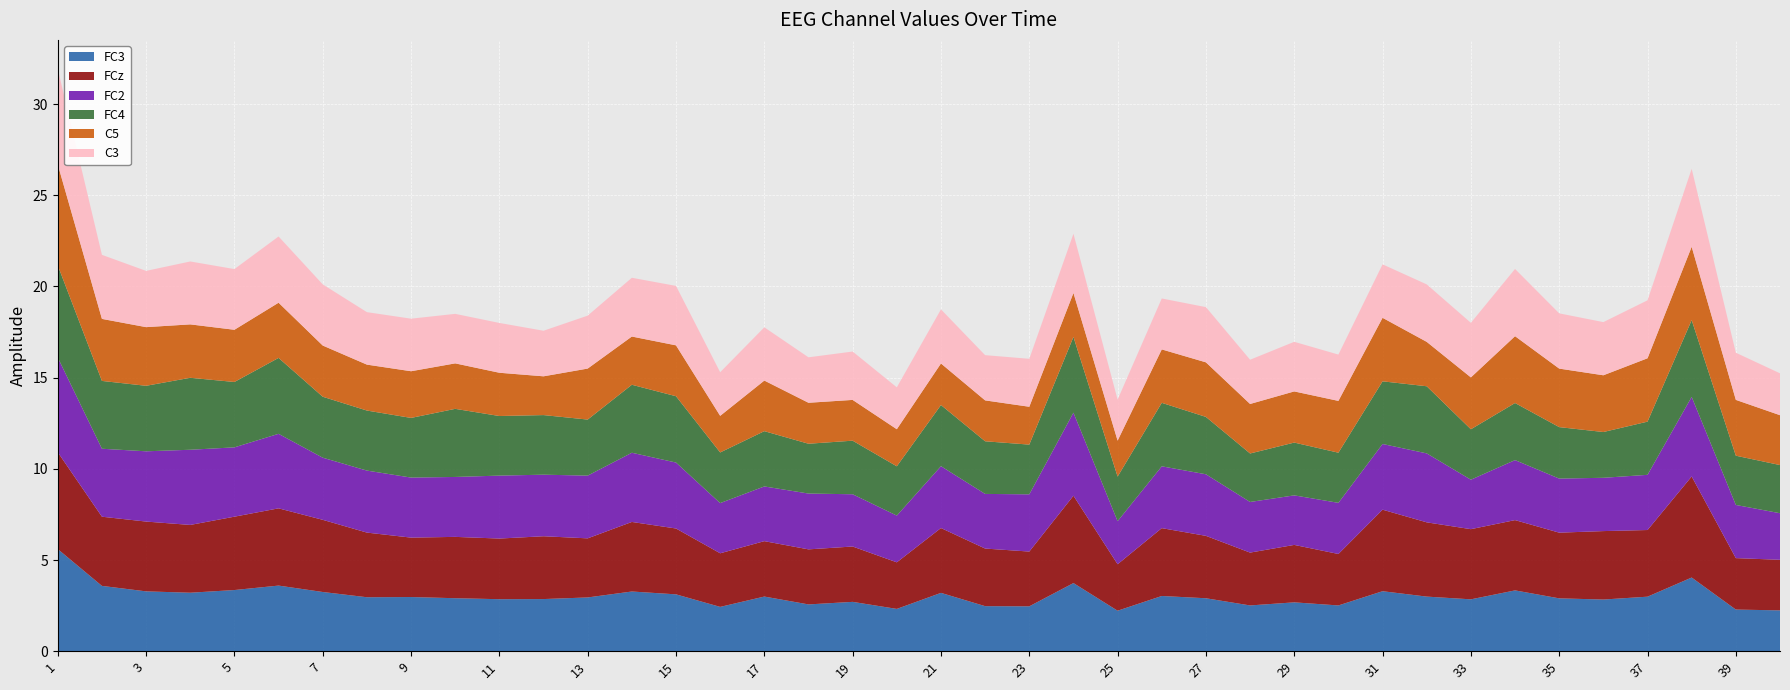

Reading left to right, list all the values displayed in this chart.

FC3: 1=5.6	2=3.6	3=3.3	4=3.2	5=3.4	6=3.6	7=3.2	8=3.0	9=3.0	10=2.9	11=2.9	12=2.9	13=2.9	14=3.3	15=3.1	16=2.4	17=3.0	18=2.6	19=2.7	20=2.3	21=3.2	22=2.5	23=2.5	24=3.7	25=2.2	26=3.0	27=2.9	28=2.5	29=2.7	30=2.5	31=3.3	32=3.0	33=2.8	34=3.3	35=2.9	36=2.8	37=3.0	38=4.0	39=2.3	40=2.2
FCz: 1=5.3	2=3.8	3=3.8	4=3.7	5=4.0	6=4.2	7=4.0	8=3.5	9=3.3	10=3.4	11=3.3	12=3.4	13=3.2	14=3.8	15=3.6	16=2.9	17=3.0	18=3.0	19=3.0	20=2.6	21=3.6	22=3.2	23=3.0	24=4.8	25=2.5	26=3.7	27=3.4	28=2.9	29=3.1	30=2.8	31=4.5	32=4.1	33=3.8	34=3.9	35=3.6	36=3.8	37=3.7	38=5.5	39=2.8	40=2.8
FC2: 1=5.2	2=3.7	3=3.9	4=4.1	5=3.8	6=4.1	7=3.4	8=3.4	9=3.3	10=3.3	11=3.5	12=3.4	13=3.4	14=3.8	15=3.6	16=2.8	17=3.0	18=3.1	19=2.9	20=2.6	21=3.4	22=3.0	23=3.1	24=4.6	25=2.4	26=3.4	27=3.4	28=2.8	29=2.7	30=2.8	31=3.6	32=3.8	33=2.7	34=3.3	35=3.0	36=2.9	37=3.0	38=4.4	39=2.9	40=2.6
FC4: 1=5.0	2=3.7	3=3.6	4=3.9	5=3.6	6=4.2	7=3.3	8=3.3	9=3.3	10=3.7	11=3.3	12=3.3	13=3.1	14=3.7	15=3.6	16=2.8	17=3.0	18=2.7	19=2.9	20=2.7	21=3.4	22=2.9	23=2.7	24=4.2	25=2.4	26=3.5	27=3.1	28=2.7	29=2.9	30=2.7	31=3.4	32=3.7	33=2.8	34=3.1	35=2.8	36=2.5	37=2.9	38=4.2	39=2.7	40=2.6
C5: 1=5.5	2=3.4	3=3.2	4=2.9	5=2.9	6=3.0	7=2.8	8=2.5	9=2.6	10=2.5	11=2.4	12=2.1	13=2.8	14=2.6	15=2.8	16=2.0	17=2.8	18=2.2	19=2.2	20=2.0	21=2.3	22=2.2	23=2.1	24=2.4	25=2.0	26=2.9	27=3.0	28=2.7	29=2.8	30=2.8	31=3.5	32=2.4	33=2.8	34=3.7	35=3.2	36=3.1	37=3.5	38=4.0	39=3.1	40=2.7
C3: 1=5.2	2=3.5	3=3.1	4=3.5	5=3.3	6=3.6	7=3.4	8=2.9	9=2.9	10=2.7	11=2.7	12=2.5	13=2.9	14=3.2	15=3.3	16=2.4	17=2.9	18=2.5	19=2.7	20=2.3	21=3.0	22=2.5	23=2.6	24=3.2	25=2.3	26=2.8	27=3.0	28=2.4	29=2.7	30=2.5	31=2.9	32=3.2	33=3.0	34=3.7	35=3.0	36=2.9	37=3.2	38=4.3	39=2.6	40=2.3